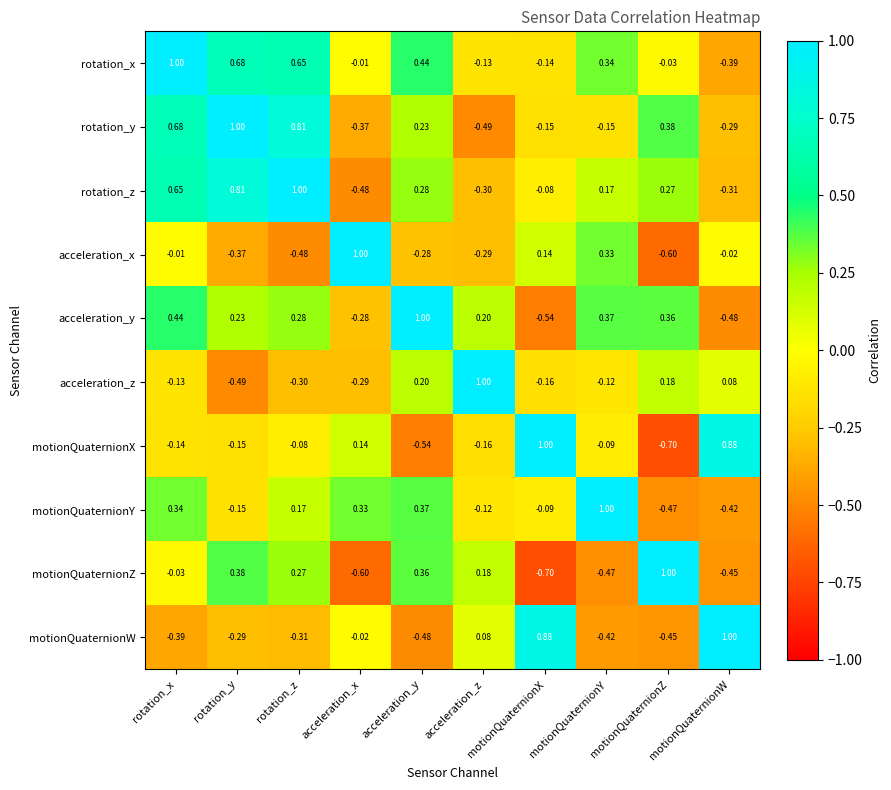

At motionQuaternionY, list the series in order from largest to smallest.

motionQuaternionY, acceleration_y, rotation_x, acceleration_x, rotation_z, motionQuaternionX, acceleration_z, rotation_y, motionQuaternionW, motionQuaternionZ